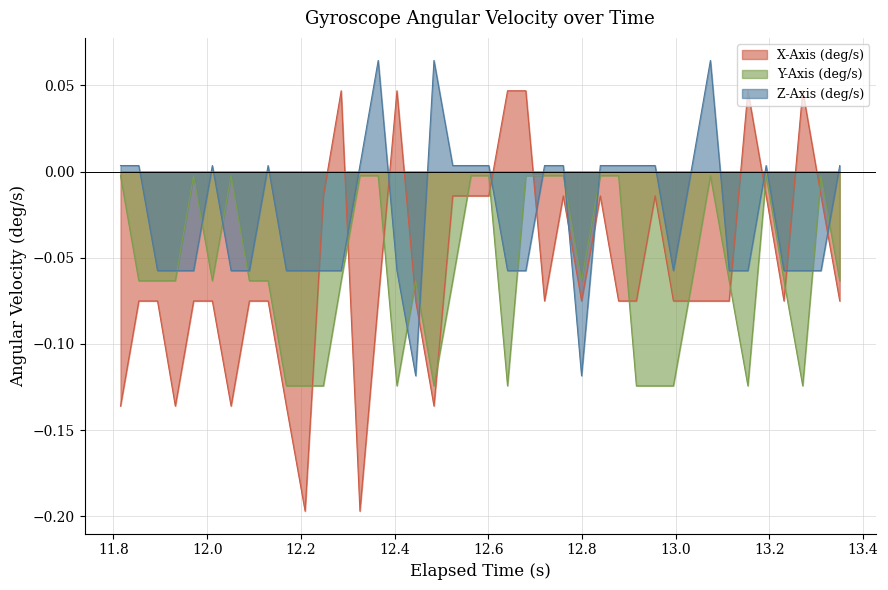

Which series has the largest total across all categories?

Z-Axis (deg/s)